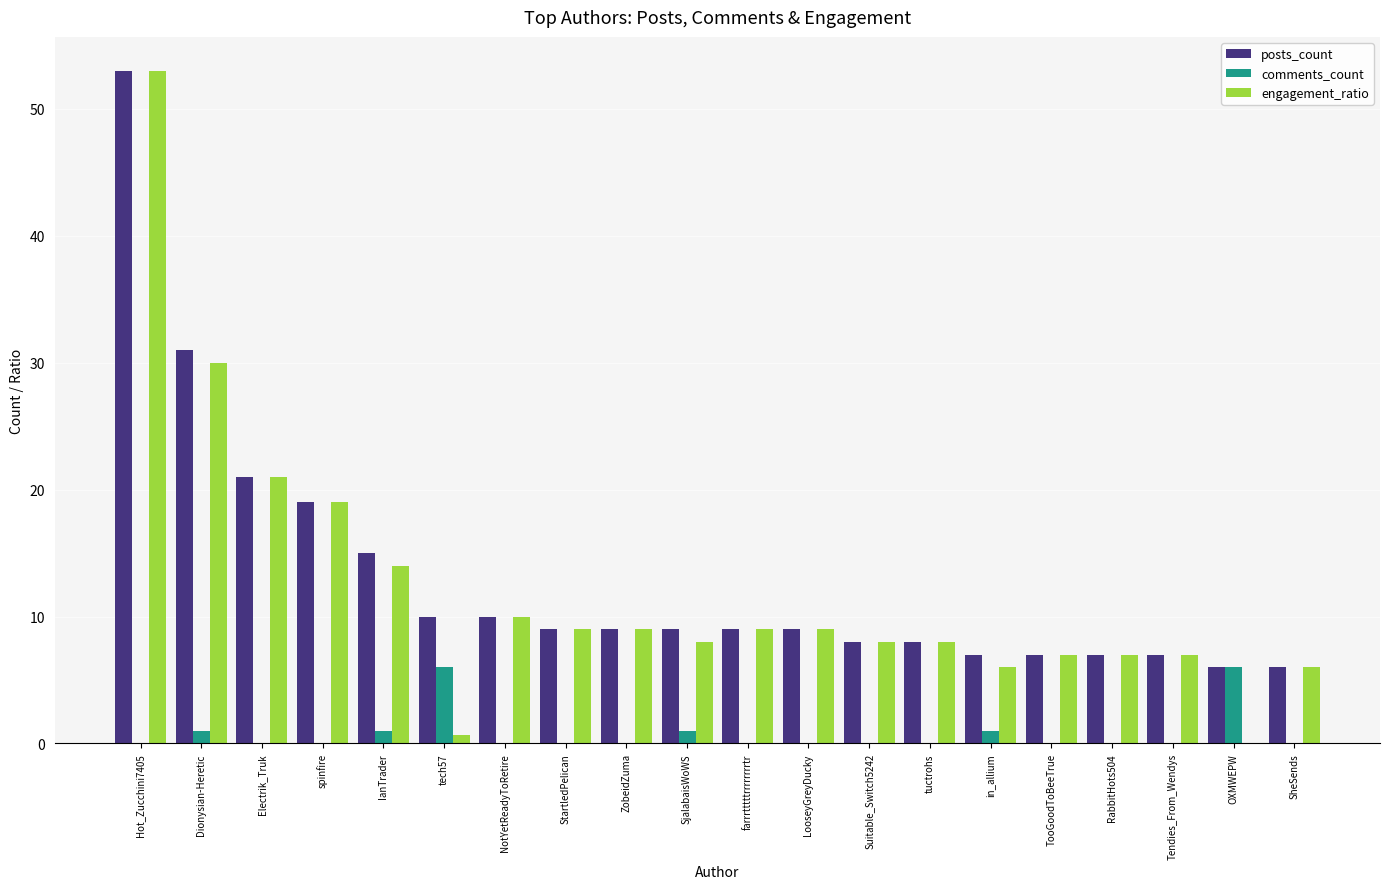

Where does the engagement_ratio series first go above 9?

Hot_Zucchini7405